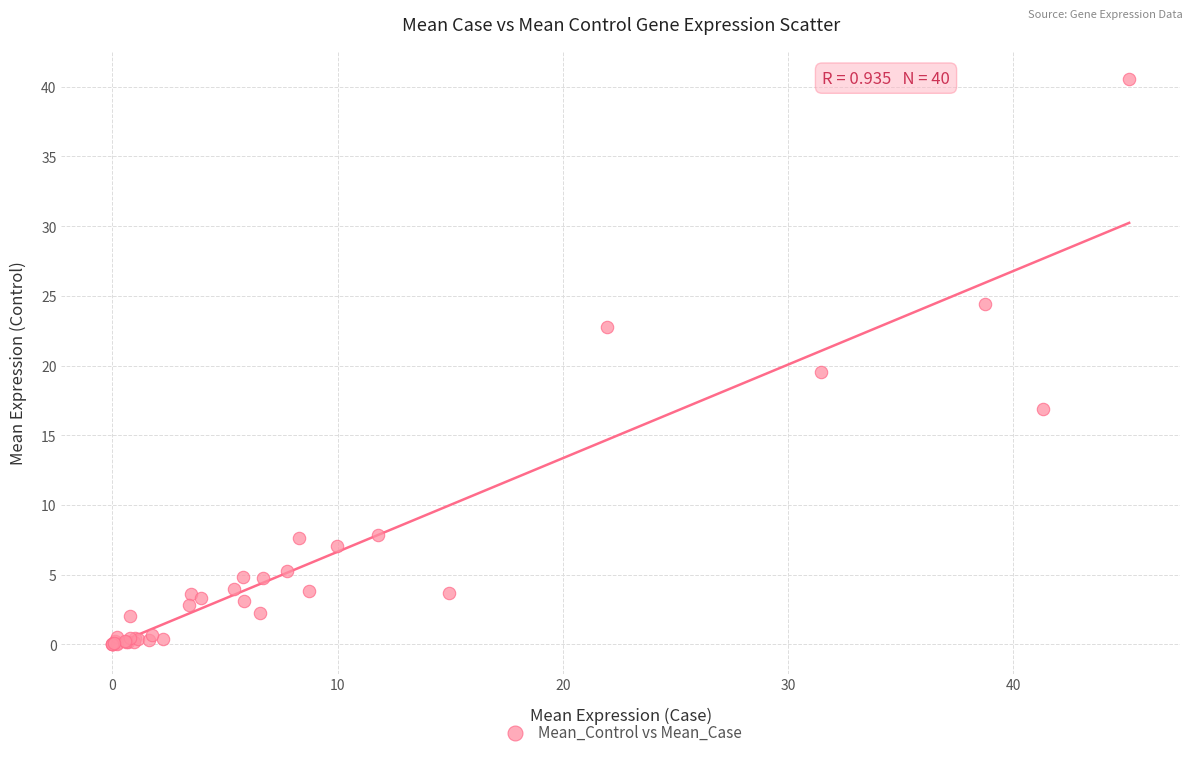

What Y value in the scatter plot is closest to 20?

19.5